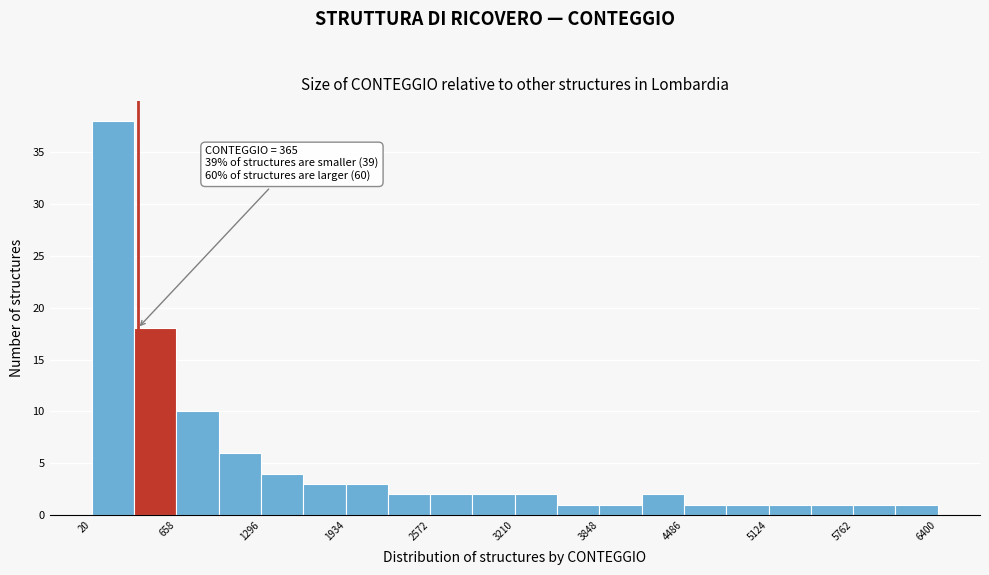

Read against the x-axis, roughly where is the centre of the tallest bar?

200